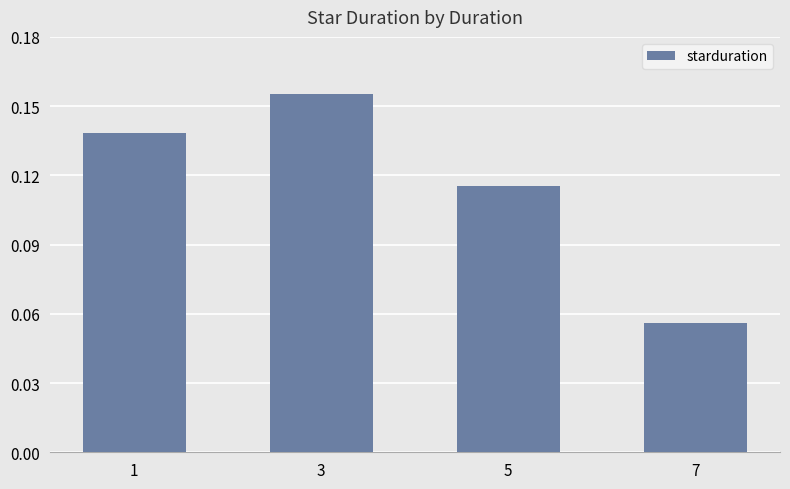

What is the sum of all values?

0.5